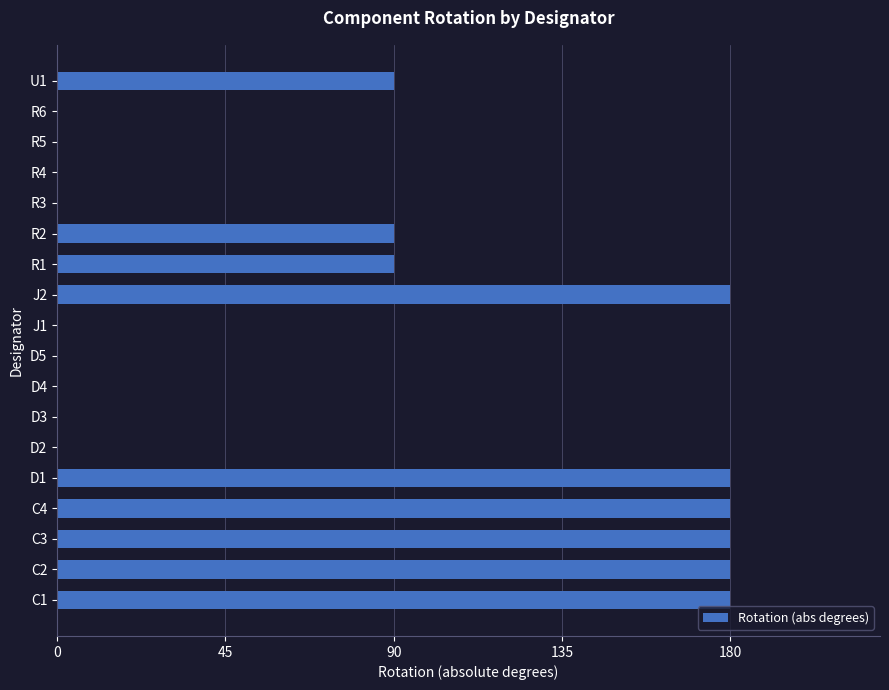

What is the sum of all values?

1350